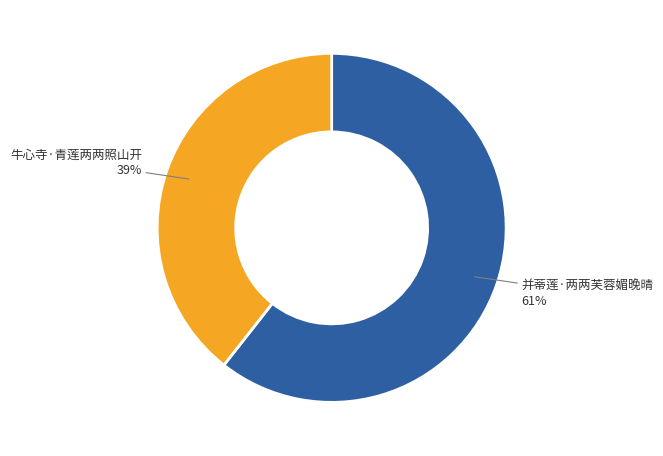

To the nearest percent, what is the average slice percentage?

50%